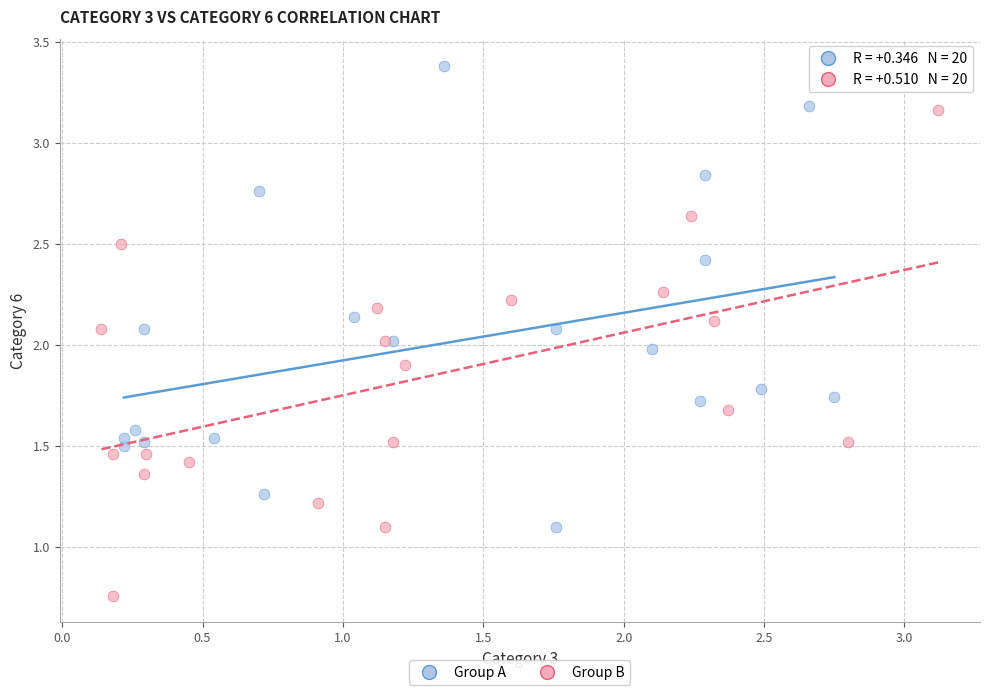

Which series reaches the maximum Y coordinate?

Group A